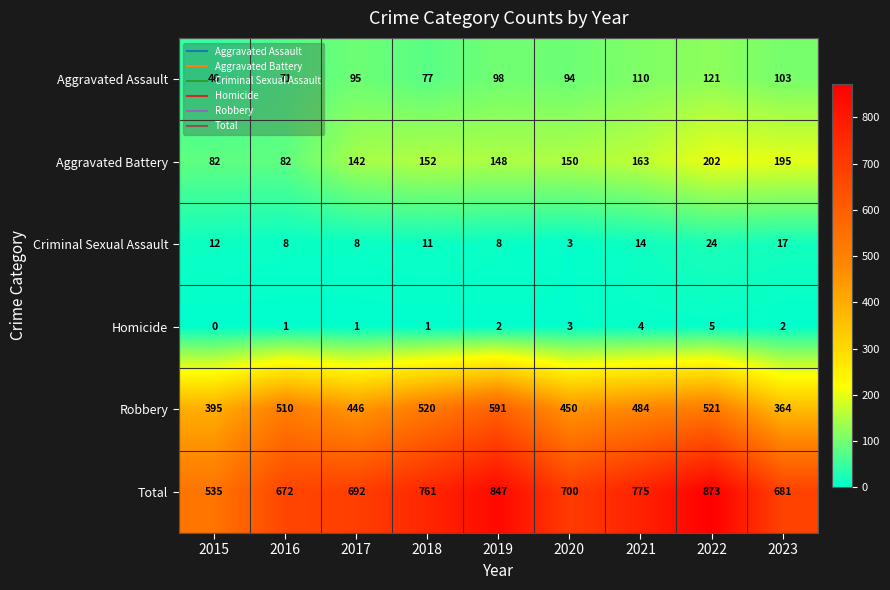

Rank the series at 2015 from lowest to highest value.

Homicide, Criminal Sexual Assault, Aggravated Assault, Aggravated Battery, Robbery, Total